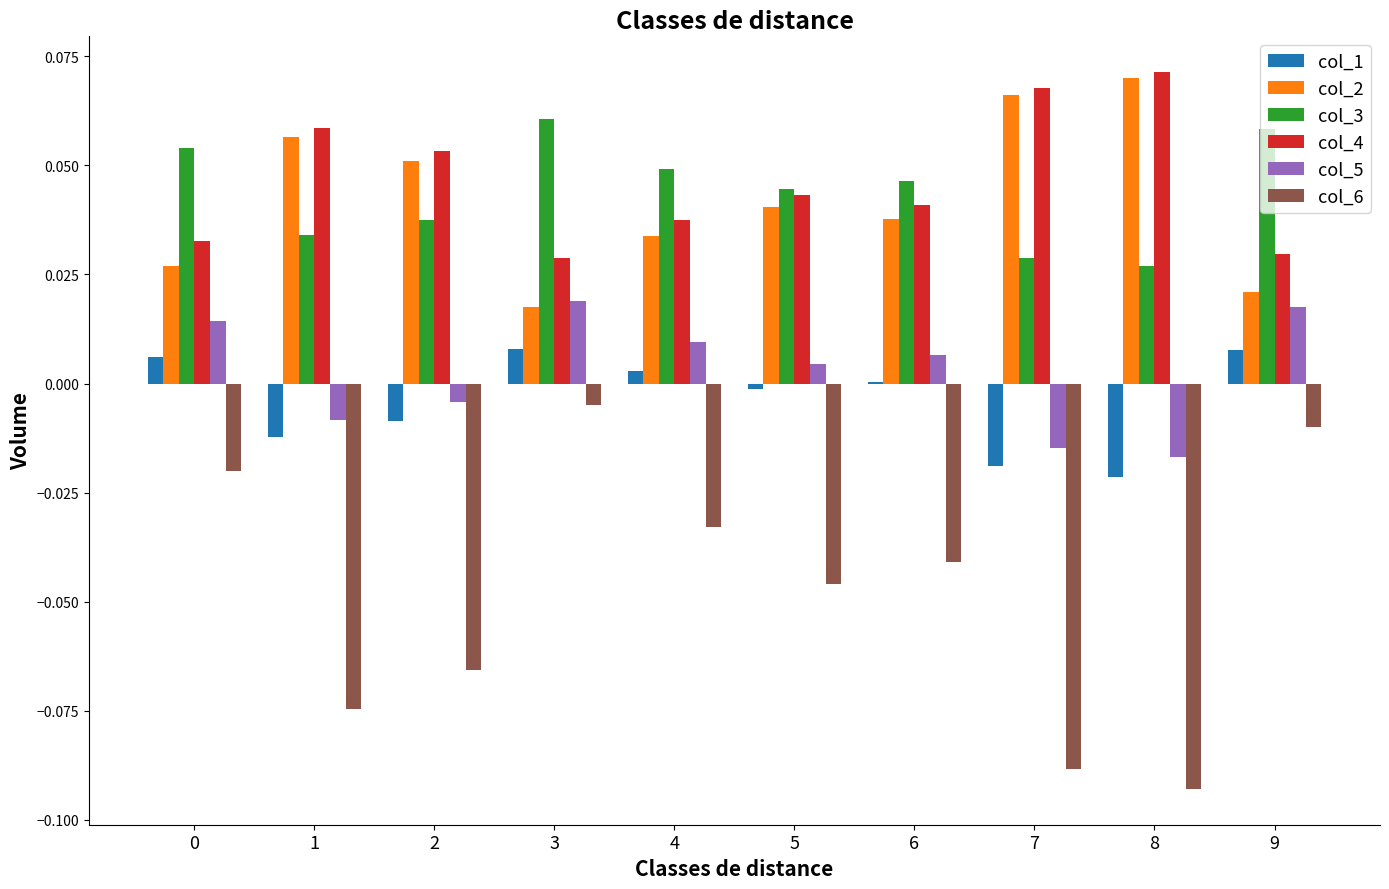

What are all the series names shown in the legend?

col_1, col_2, col_3, col_4, col_5, col_6